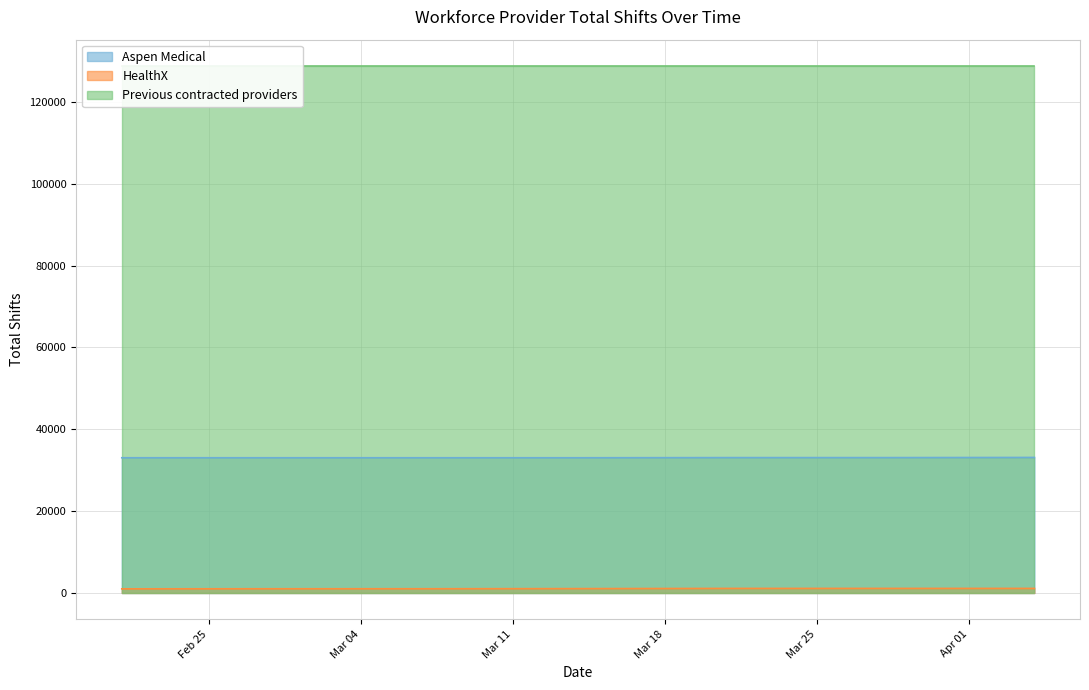

Which series has the largest range (max minus min)?

HealthX